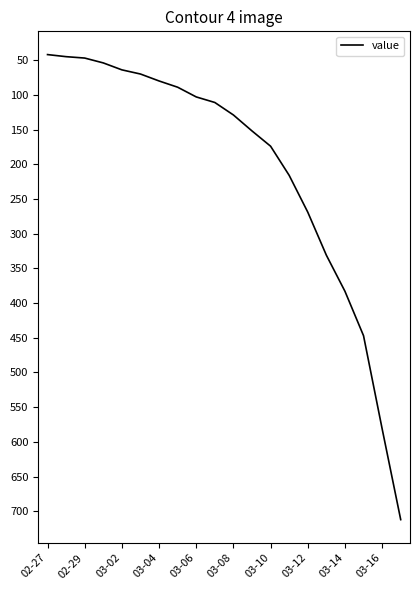

What is the difference between the maximum and minimum values?

670